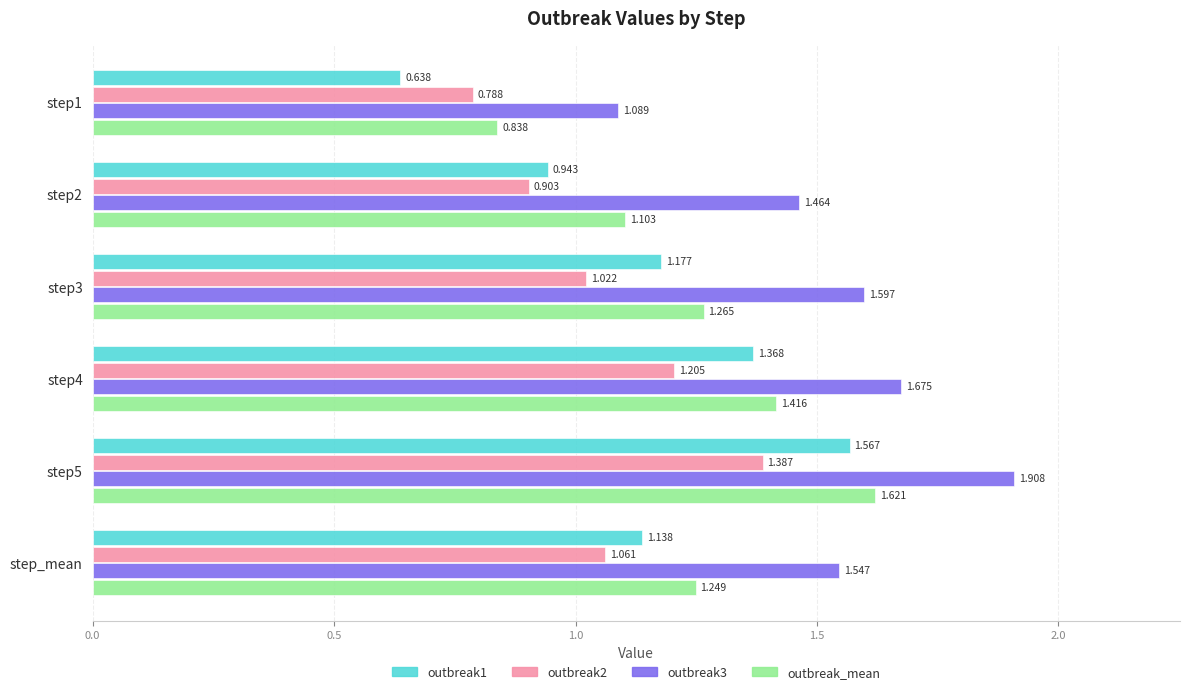

Rank the categories by outbreak3 value from highest to lowest.

step5, step4, step3, step_mean, step2, step1